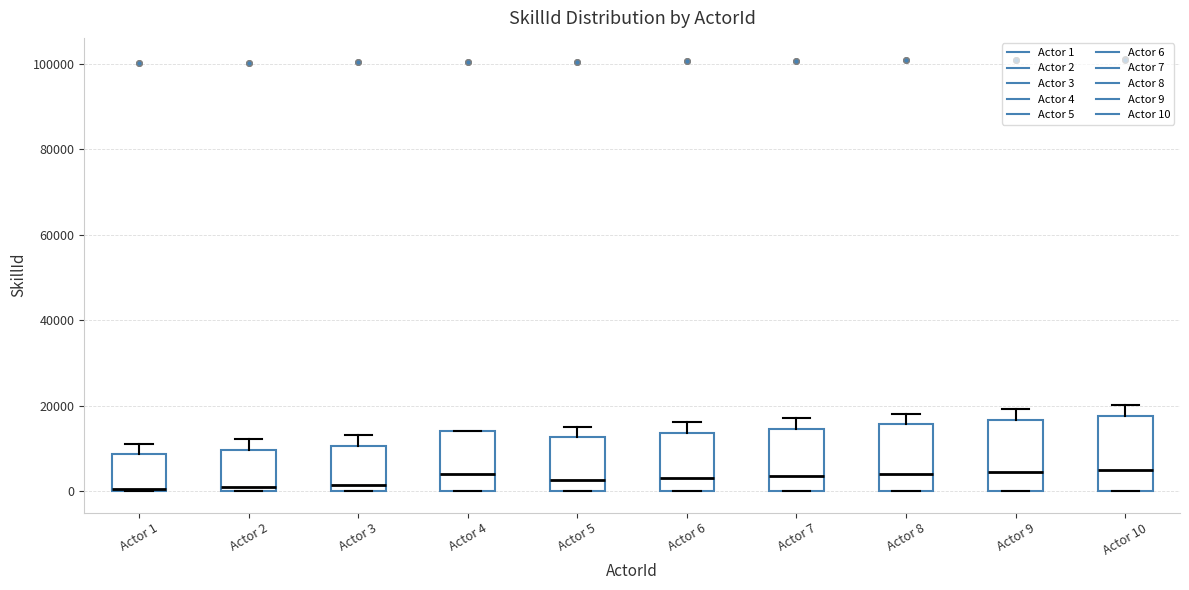

Where does the median line of the box for Actor 5 sit on the y-axis? The values are not printed on the chart, so give them approximately, as read against the axis.

2000